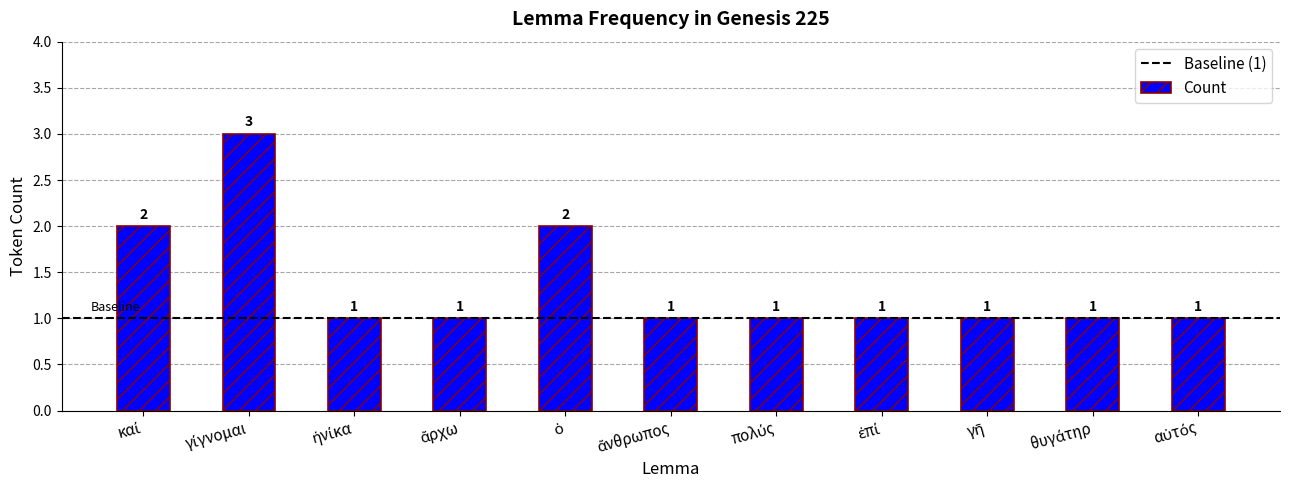

What is the sum of all values?

15